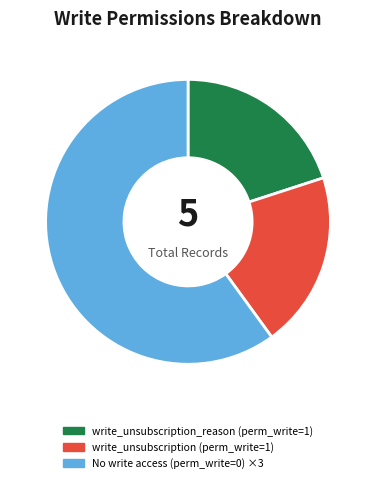

Does any single category account for the majority?

Yes